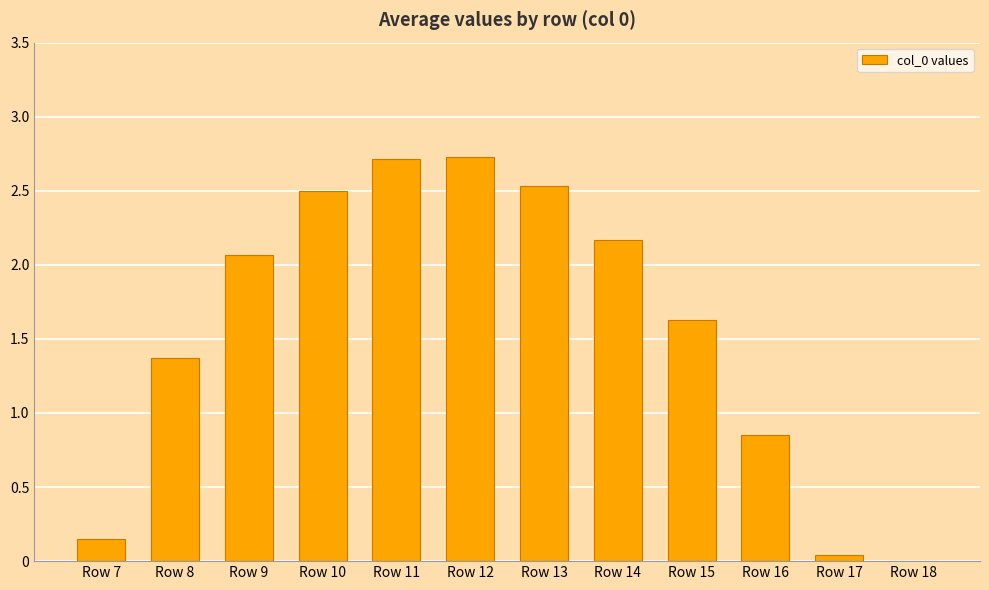

What is the average value?

1.6